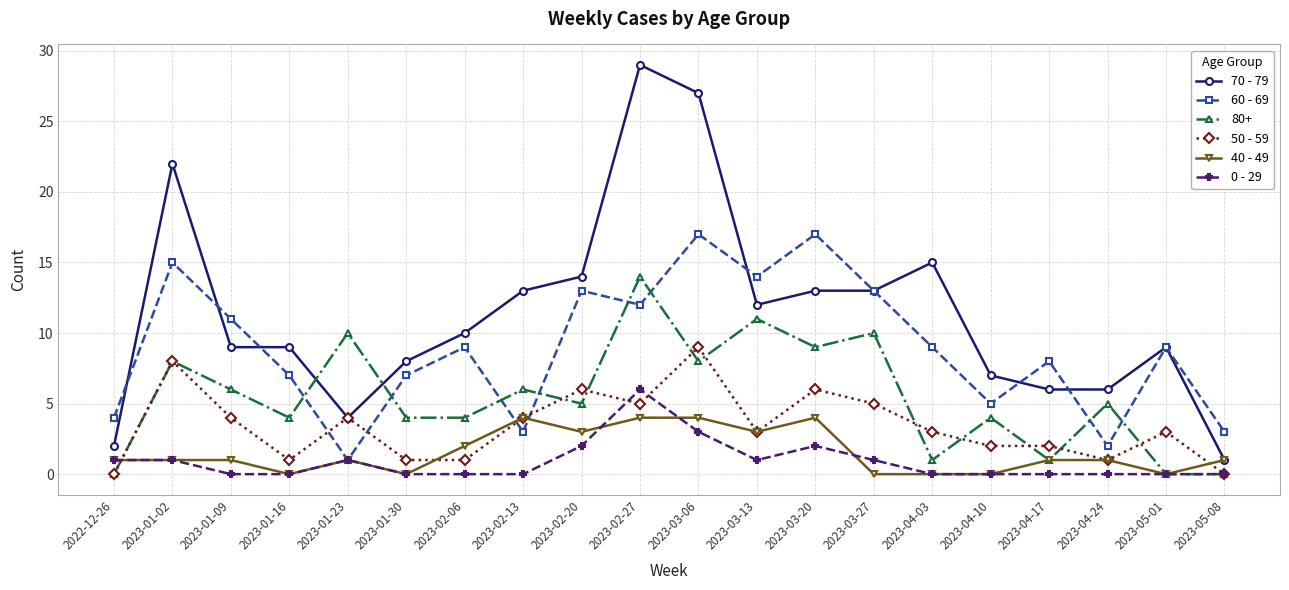

What is the difference between the highest and lowest values at 2022-12-26?

4